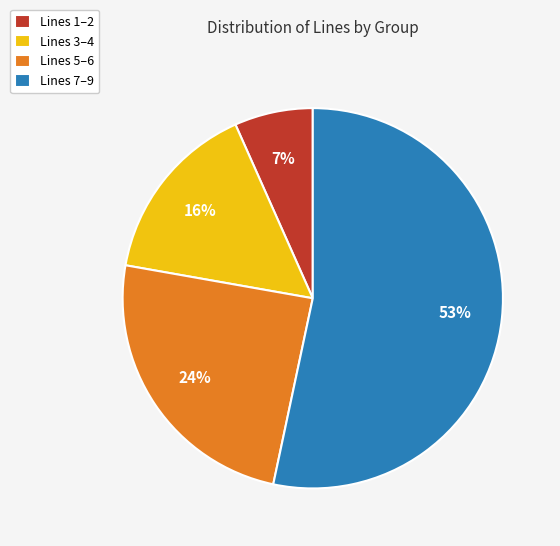

The Lines 5–6 slice represents 24% of the pie. True or false?

True